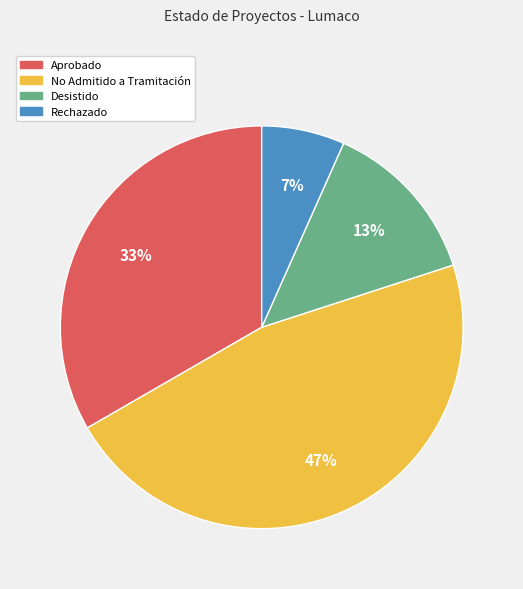

To the nearest percent, what is the combined percentage of Desistido and Rechazado?

20%